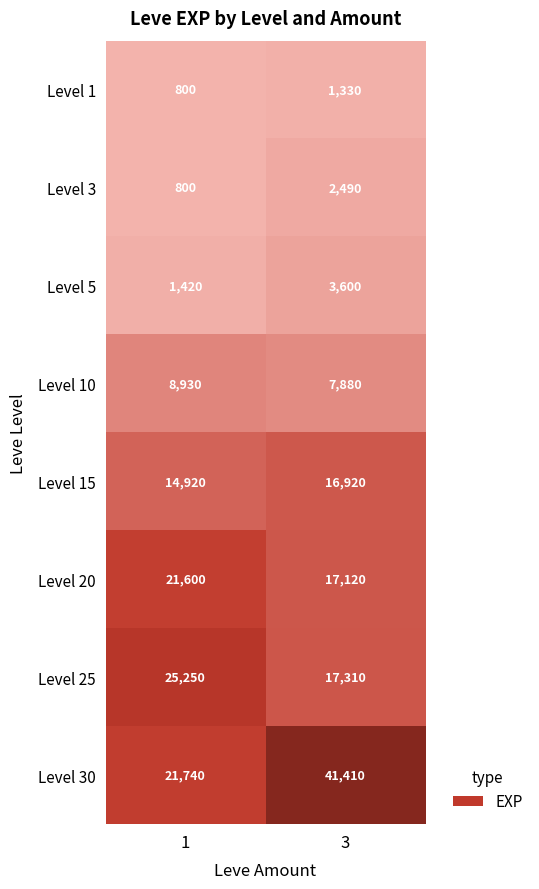

What is the difference between the highest and lowest values at 1?

24450